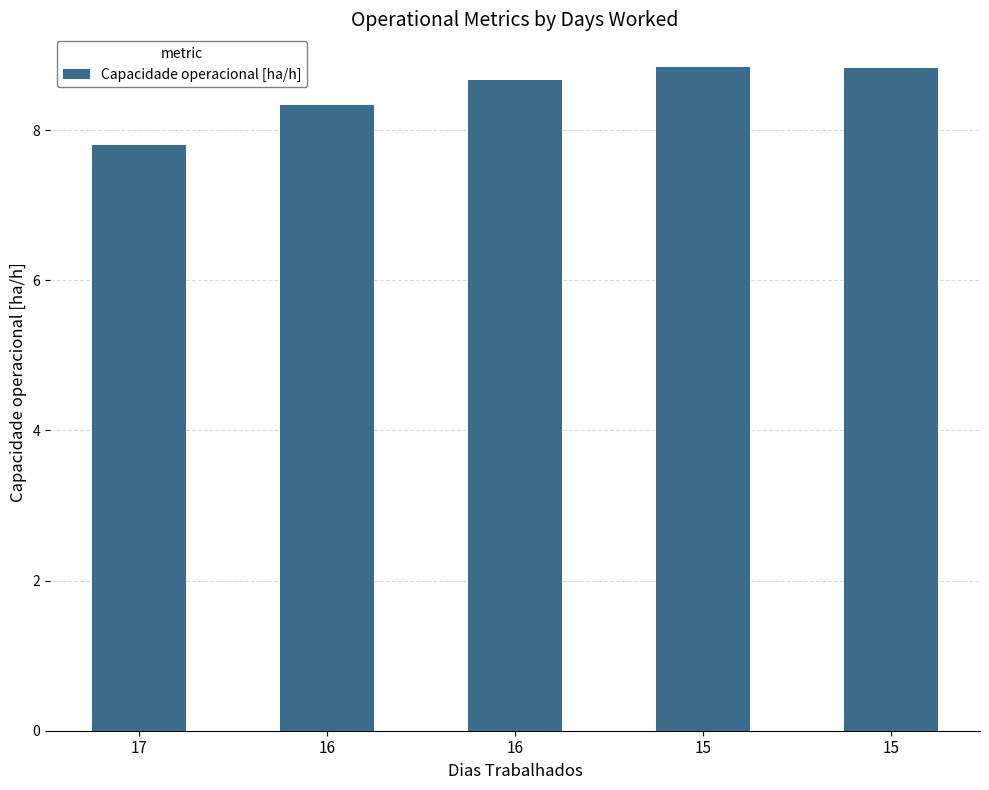

How many bars are there in total?

5